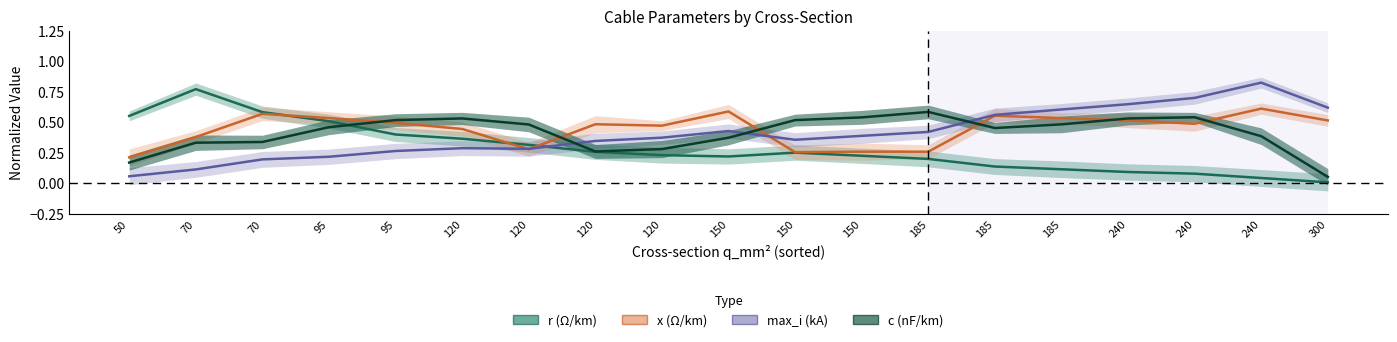

How many lines are shown in the chart?

4